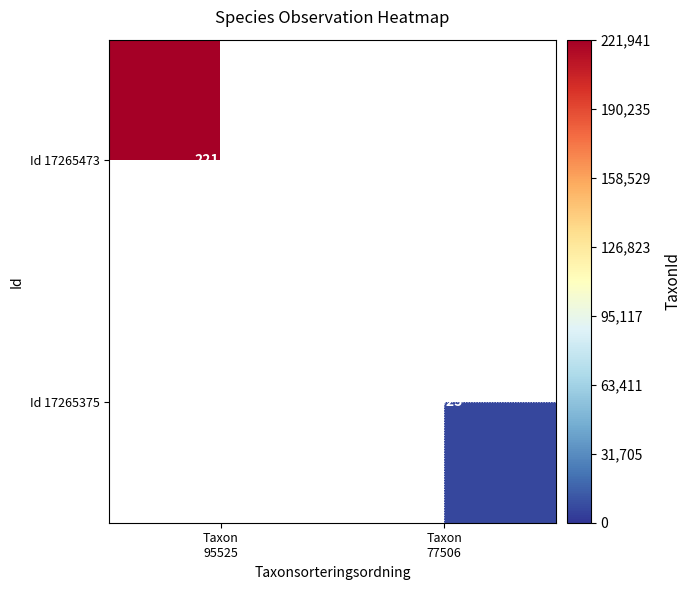

The Id 17265375 series shows 8852.1 at Taxon 77506. True or false?

False